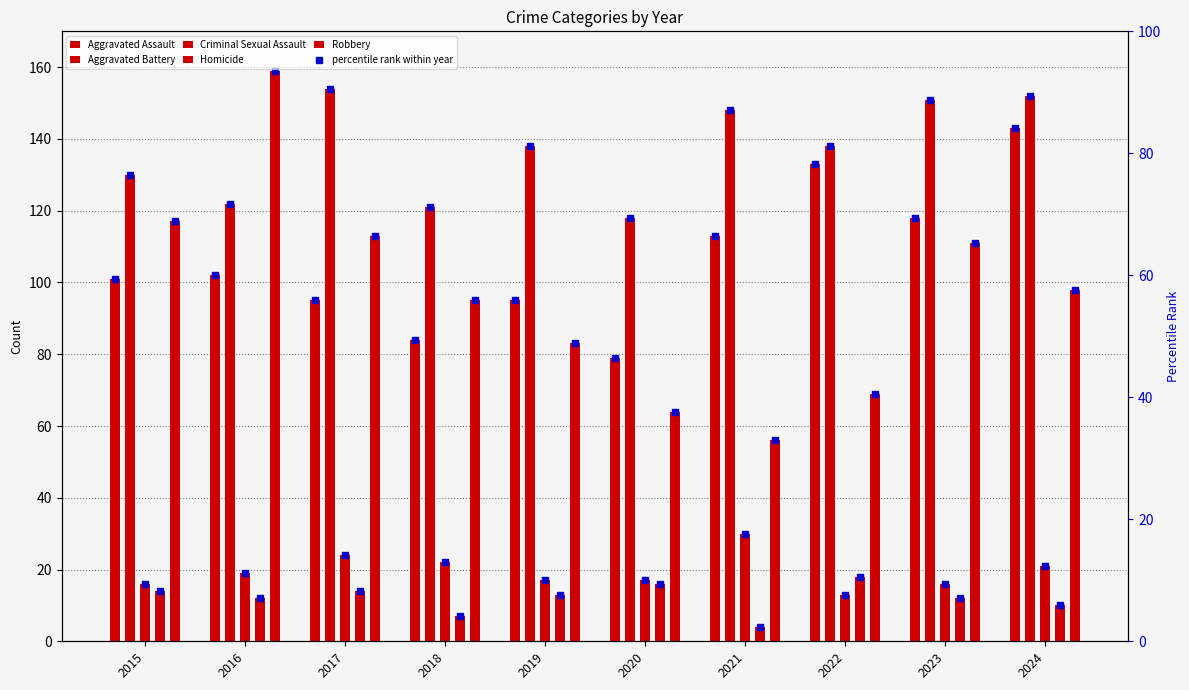

Is the value of Robbery at 2024 greater than the value of Criminal Sexual Assault at 2023?

Yes